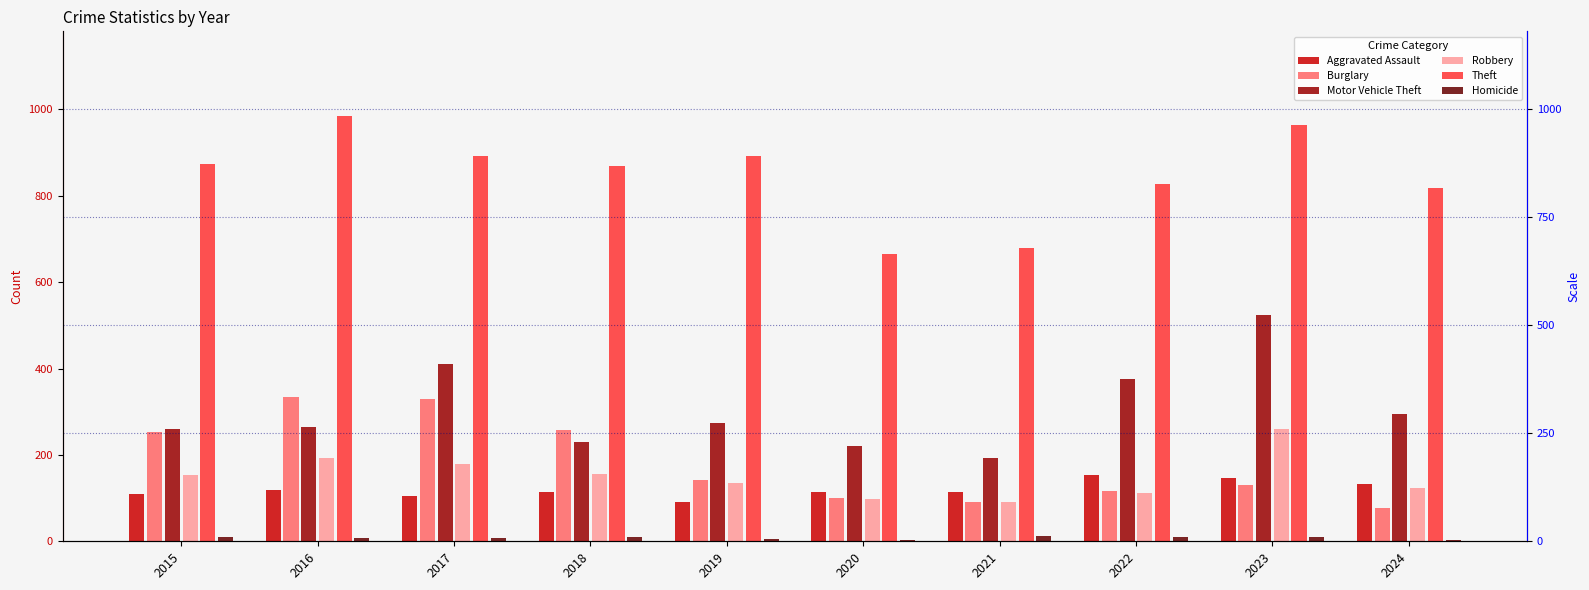

Which category has the highest value across all series?

2016